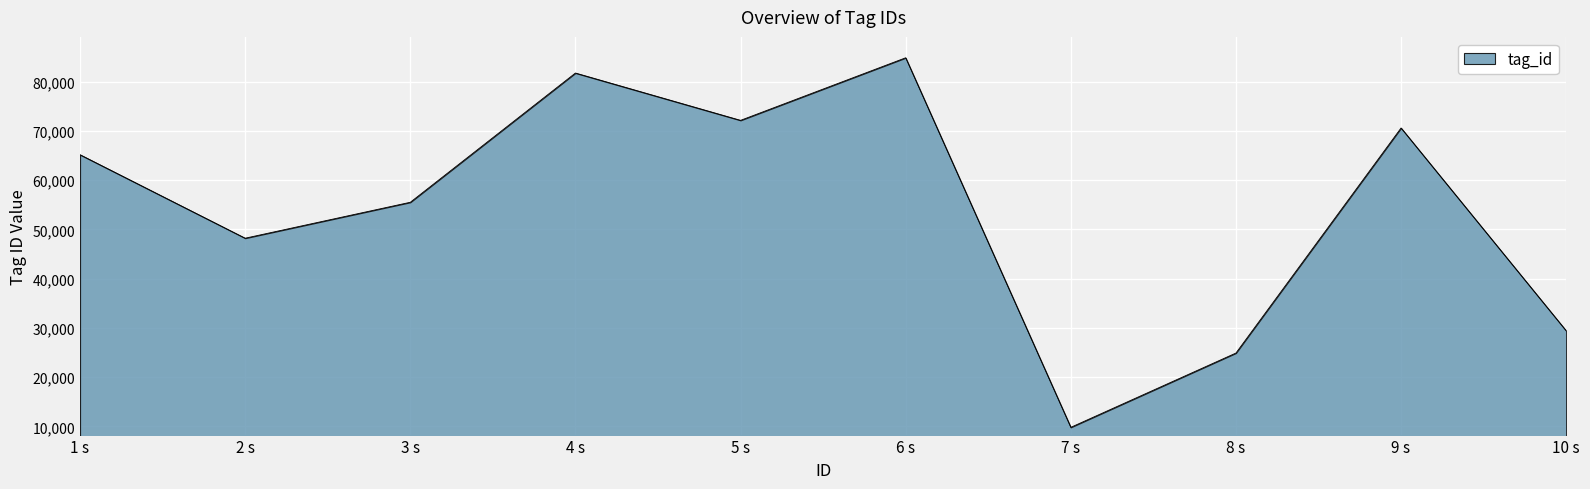

What is the difference between the maximum and minimum values?

75009